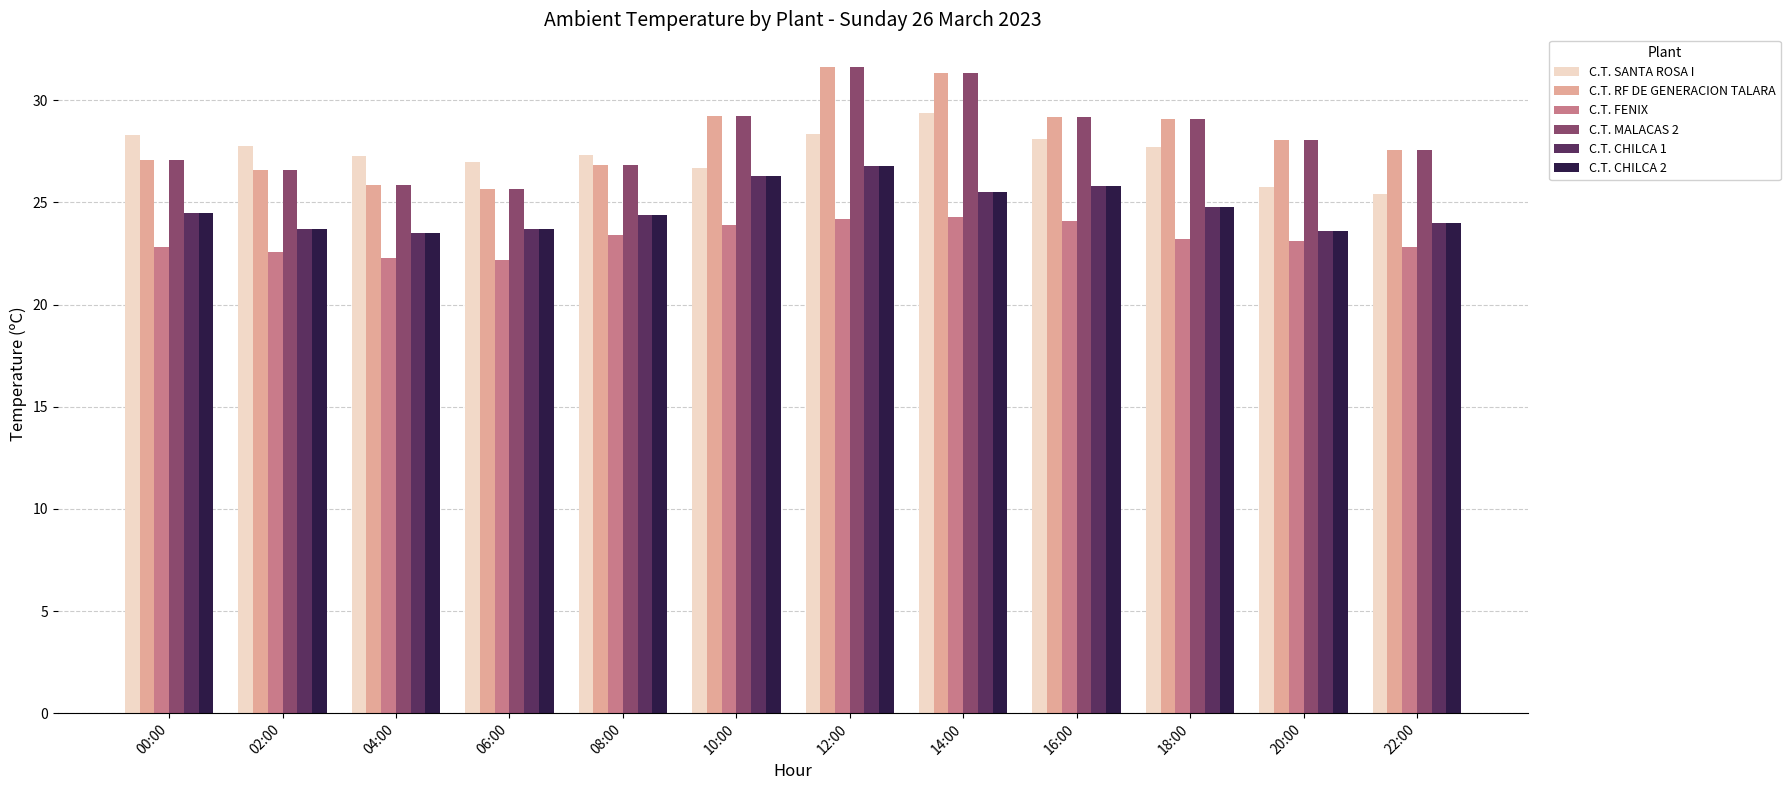

What is the value of the C.T. MALACAS 2 bar at the 11th from the left?

28.1